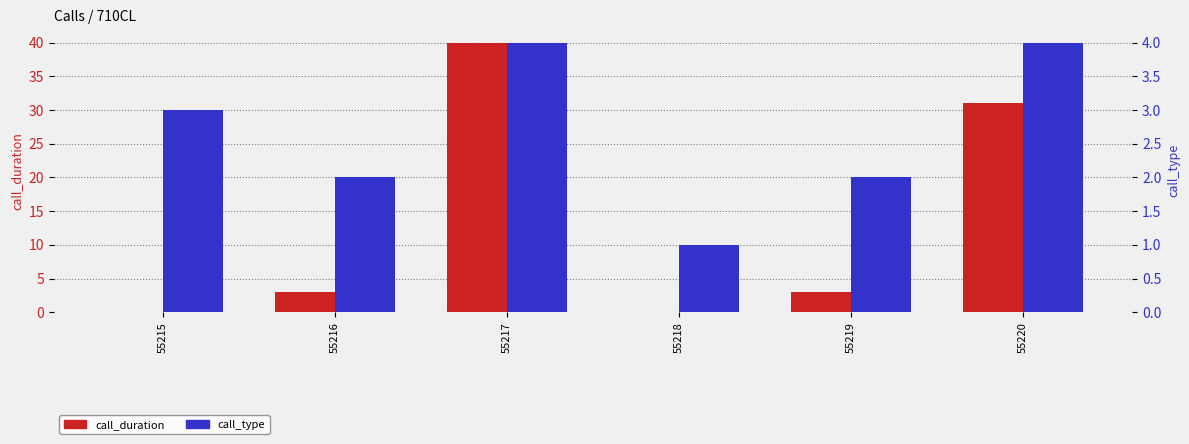

What is the sum of all call_type values?

16